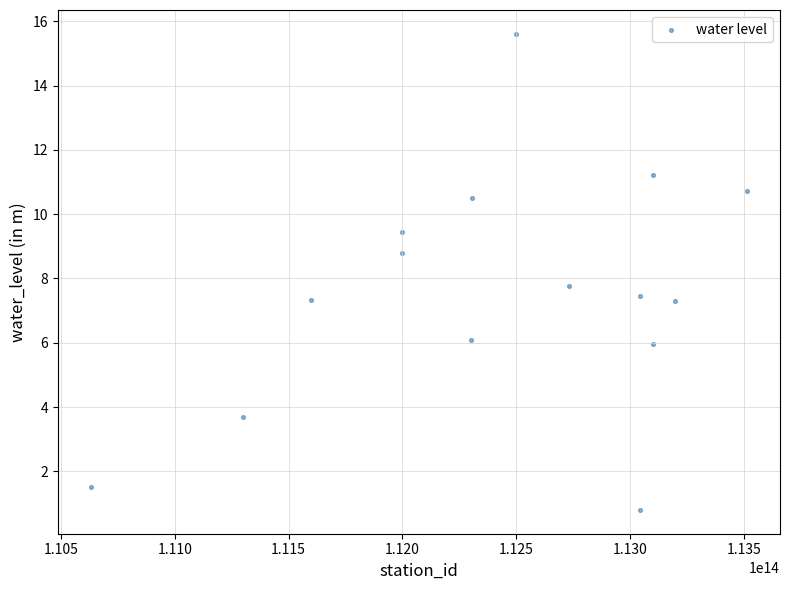

What Y value in the scatter plot is closest to 8?

7.8